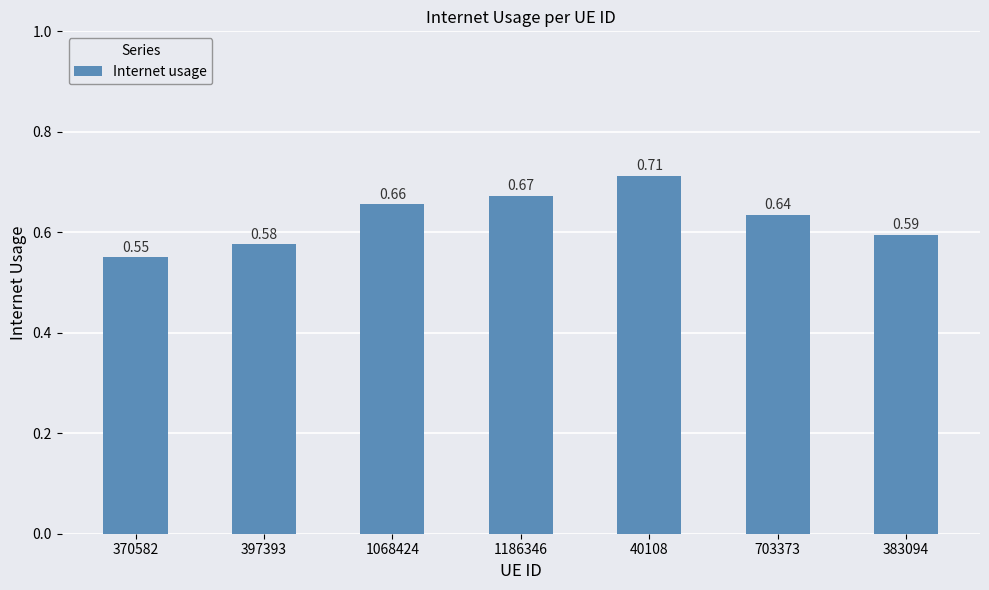

List the labels in order of value, largest first.

40108, 1186346, 1068424, 703373, 383094, 397393, 370582